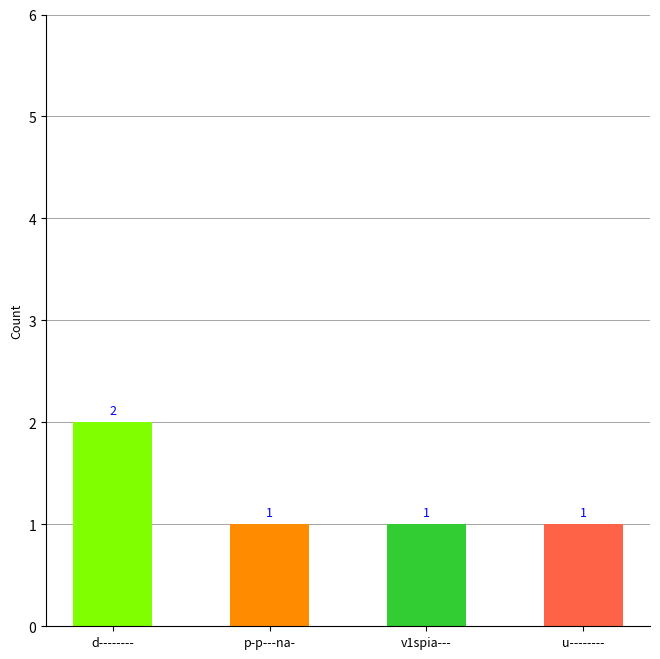

How many series are shown in this chart?

1